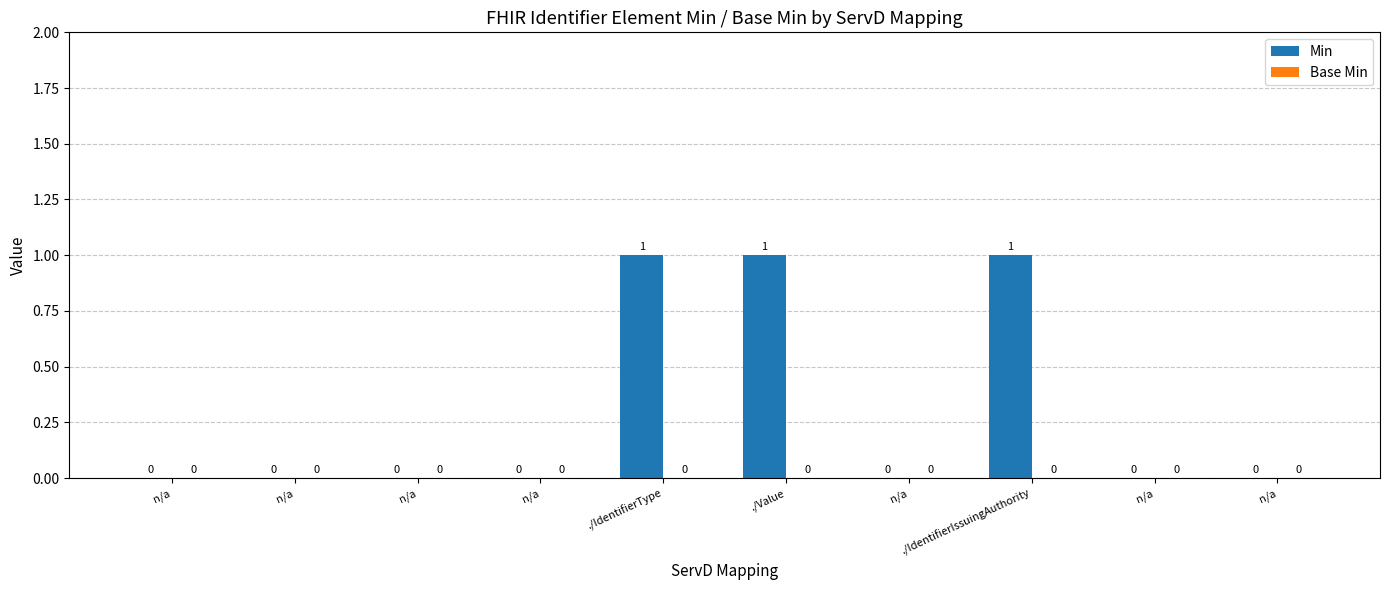

What is the label of the 10th bar from the left?

n/a